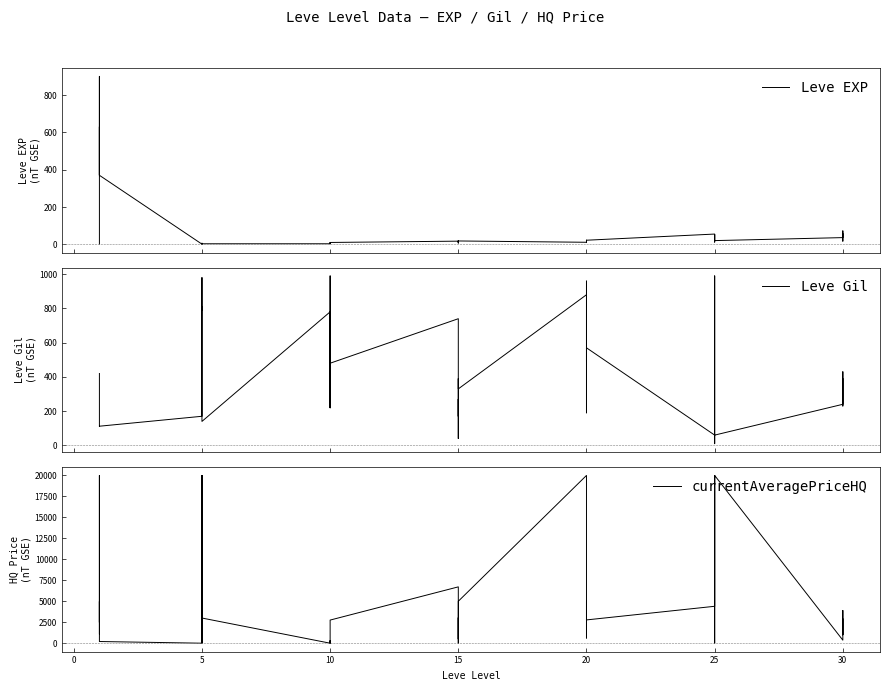

Reading left to right, transcribe all the data shown in this chart.

Leve EXP: 1.0	540.0	630.0	370.0	900.0	370.0	1.0	6.0	1.0	2.0	1.0	3.0	3.0	3.0	9.0	4.0	3.0	10.0	17.0	7.0	19.0	13.0	11.0	18.0	11.0	13.0	18.0	22.0	12.0	22.0	55.0	20.0	12.0	31.0	53.0	20.0	36.0	72.0	17.0	57.0
Leve Gil: 420.0	112.0	112.0	112.0	113.0	112.0	170.0	280.0	810.0	790.0	980.0	140.0	780.0	220.0	990.0	770.0	220.0	480.0	740.0	170.0	270.0	40.0	390.0	330.0	880.0	190.0	680.0	960.0	490.0	570.0	60.0	10.0	990.0	800.0	430.0	60.0	240.0	430.0	230.0	390.0
currentAveragePriceHQ: 1135.6	4979.5	2486.7	20000.0	500.0	200.0	0.0	20000.0	0.0	200.0	20000.0	3000.0	0.0	299.0	0.0	0.0	100.0	2756.3	6716.0	497.0	3040.0	167.0	0.0	5000.0	20000.0	3040.0	615.0	1023.6	5000.0	2775.0	4400.0	20000.0	2175.0	0.0	5000.0	20000.0	361.5	3900.0	1000.0	2900.0